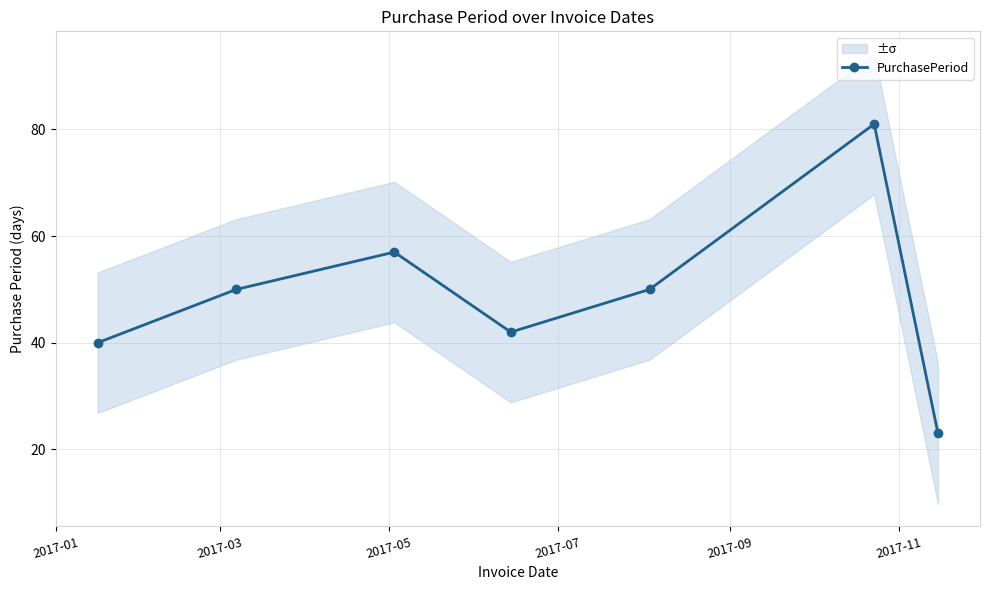

What is the difference between the maximum and second lowest values?

41